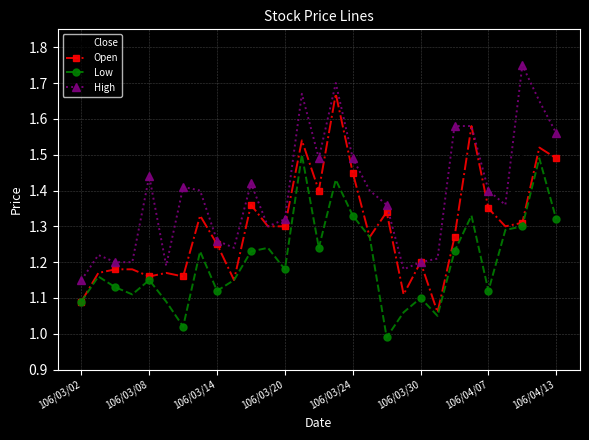

Count the High values in the range 1 to 2.

29